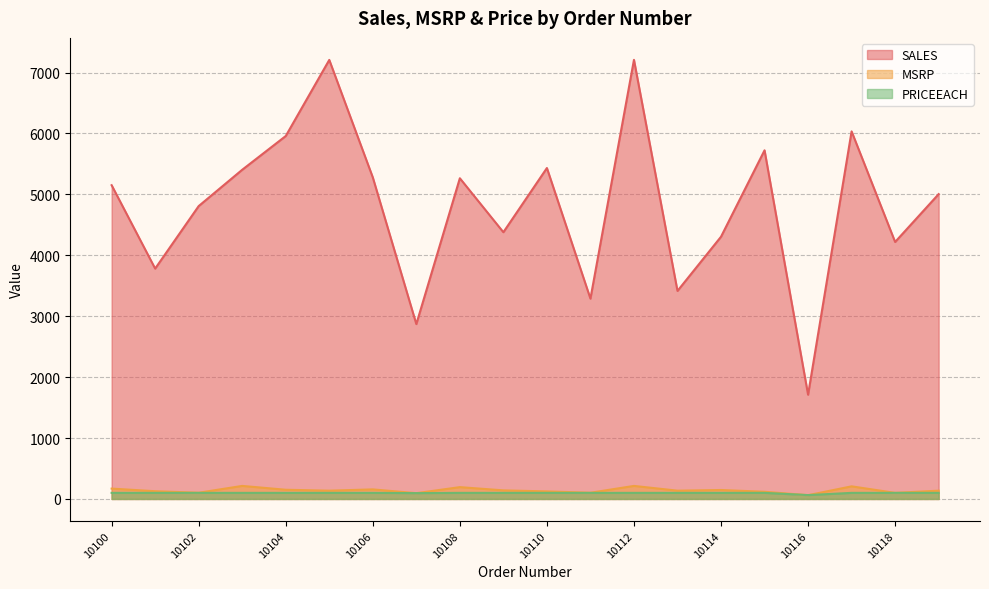

How many lines are shown in the chart?

3